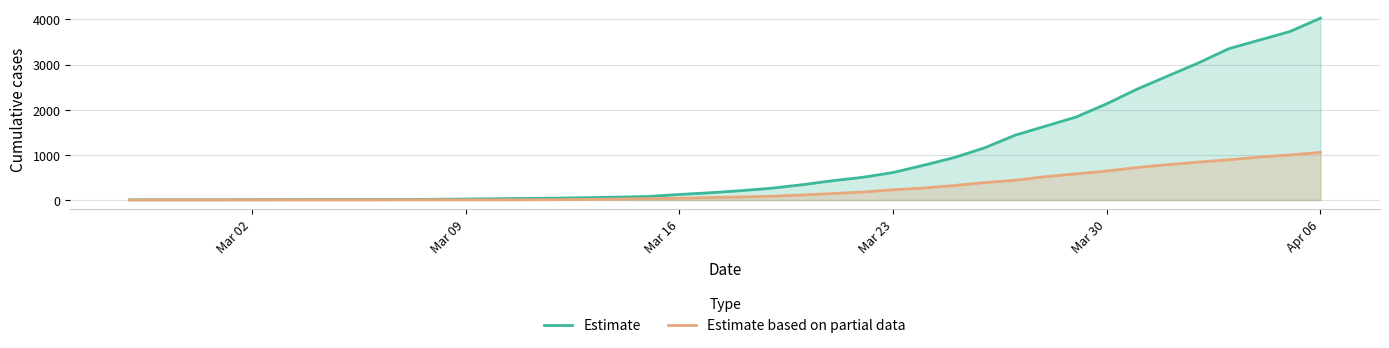

What is the approximate value of Estimate based on partial data at Apr 06, to the nearest 100?

1100